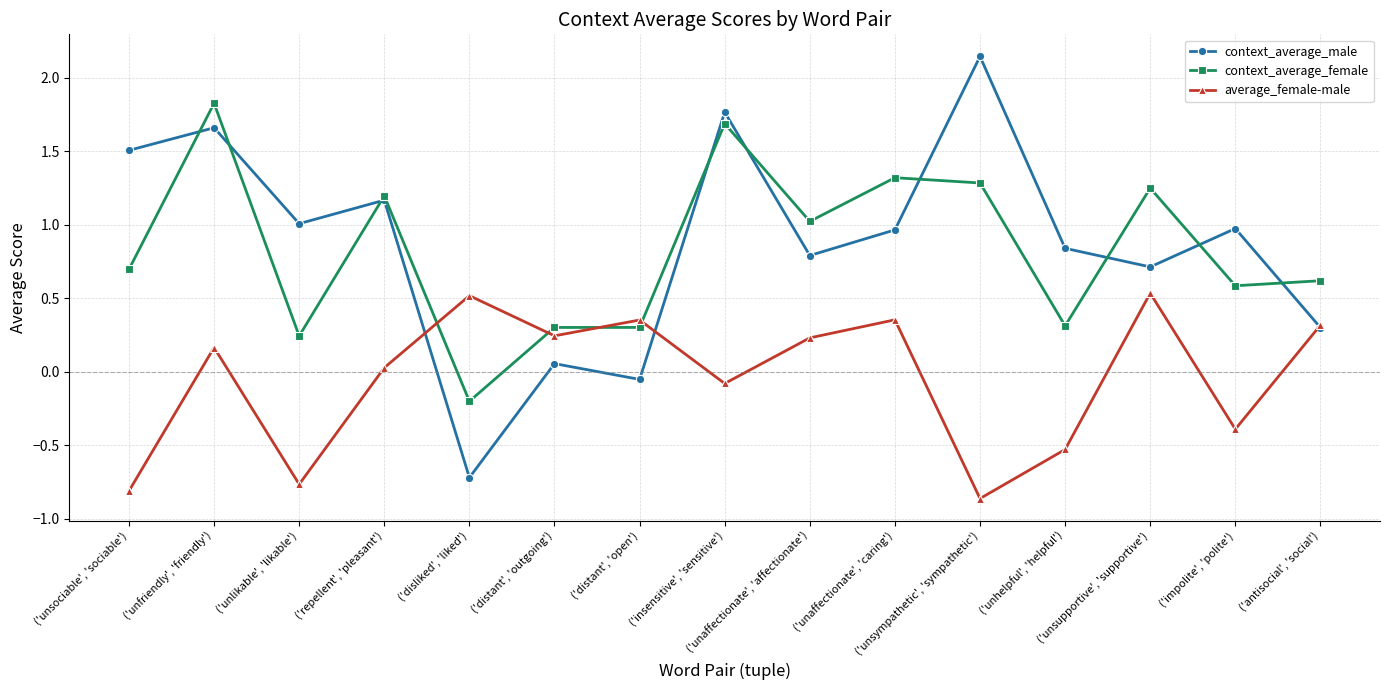

List the series in order of their peak value, lowest first.

average_female-male, context_average_female, context_average_male